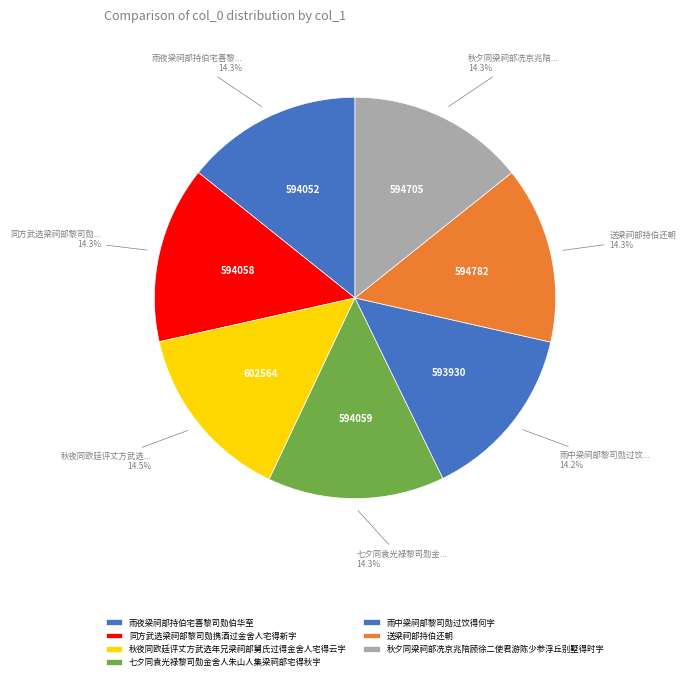

How many segments does this pie chart have?

7